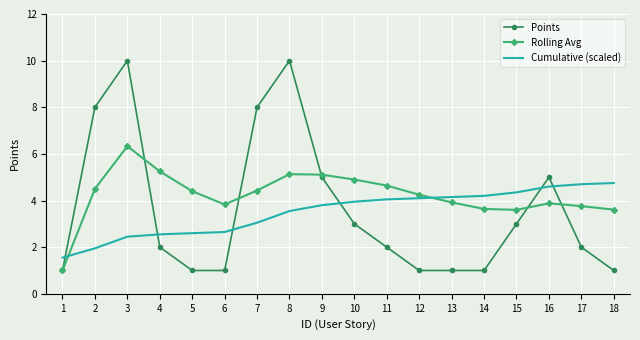

What are all the series names shown in the legend?

Points, Rolling Avg, Cumulative (scaled)